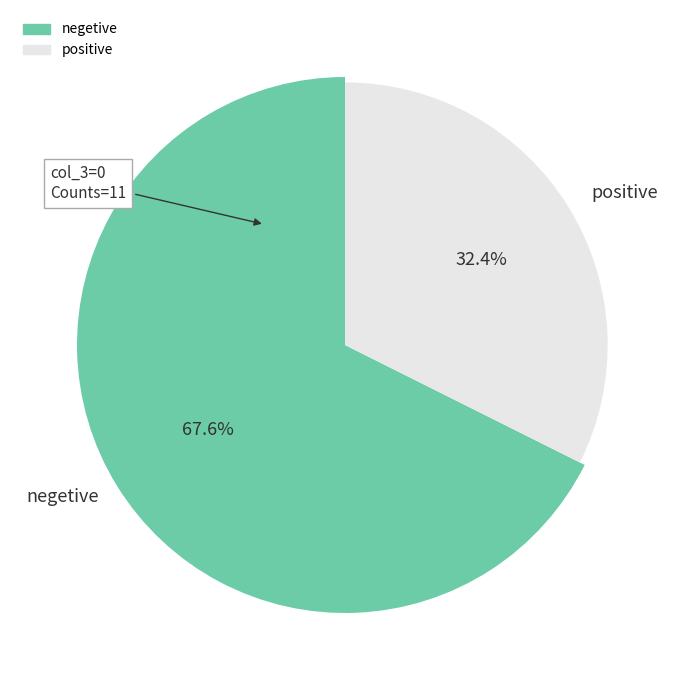

The col_3=0 slice represents 40% of the pie. True or false?

False